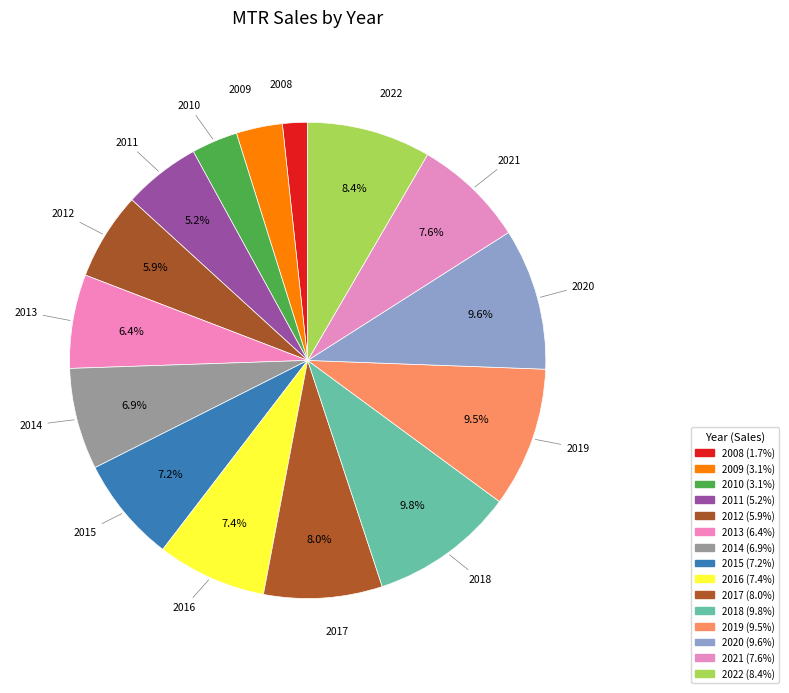

How many slices are in this pie chart?

15